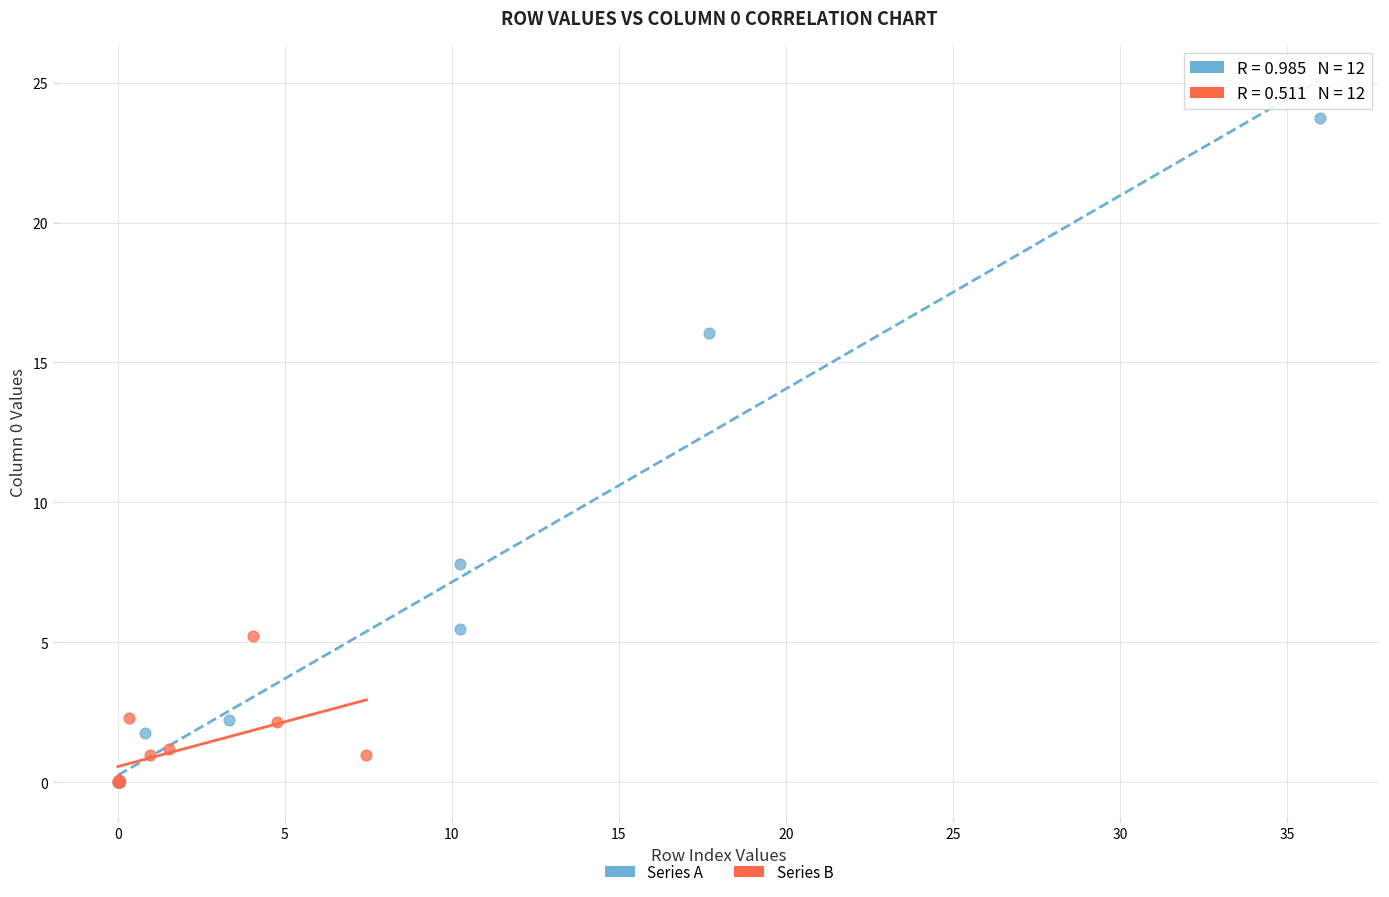

What are all the series names shown in the legend?

Series A, Series B